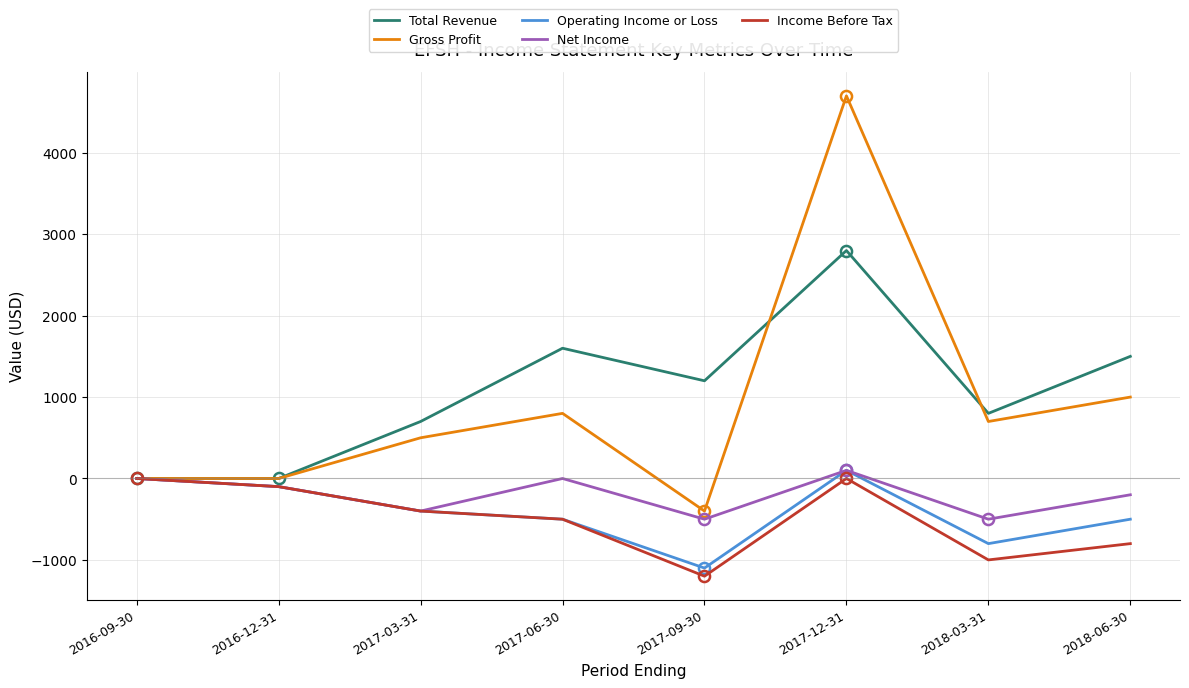

Reading right to left, transcribe all the data shown in this chart.

Total Revenue: 1500	800	2800	1200	1600	700	0	0
Gross Profit: 1000	700	4700	-400	800	500	0	0
Operating Income or Loss: -500	-800	100	-1100	-500	-400	-100	0
Net Income: -200	-500	100	-500	0	-400	-100	0
Income Before Tax: -800	-1000	0	-1200	-500	-400	-100	0